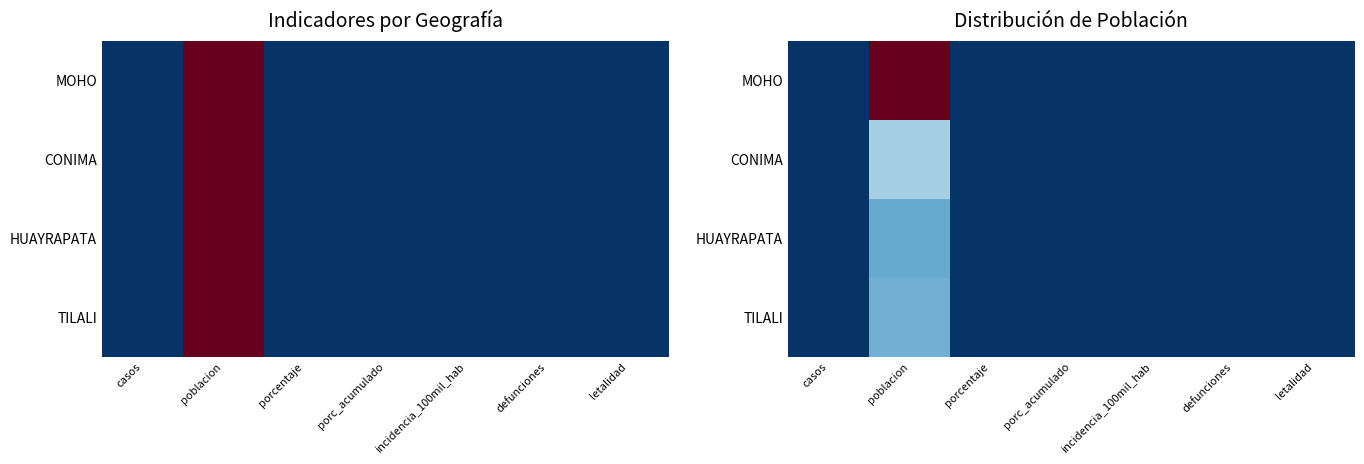

The value of TILALI at letalidad is -8.1. True or false?

False